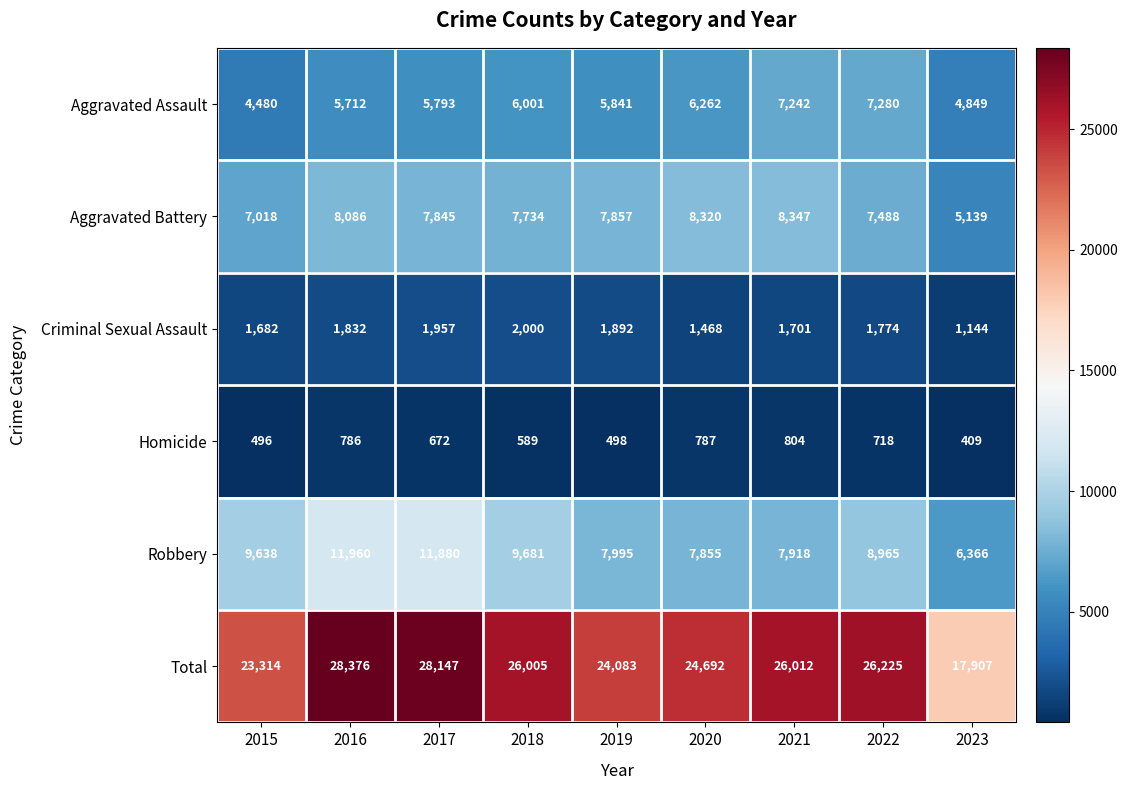

How many distinct data groups are displayed?

6